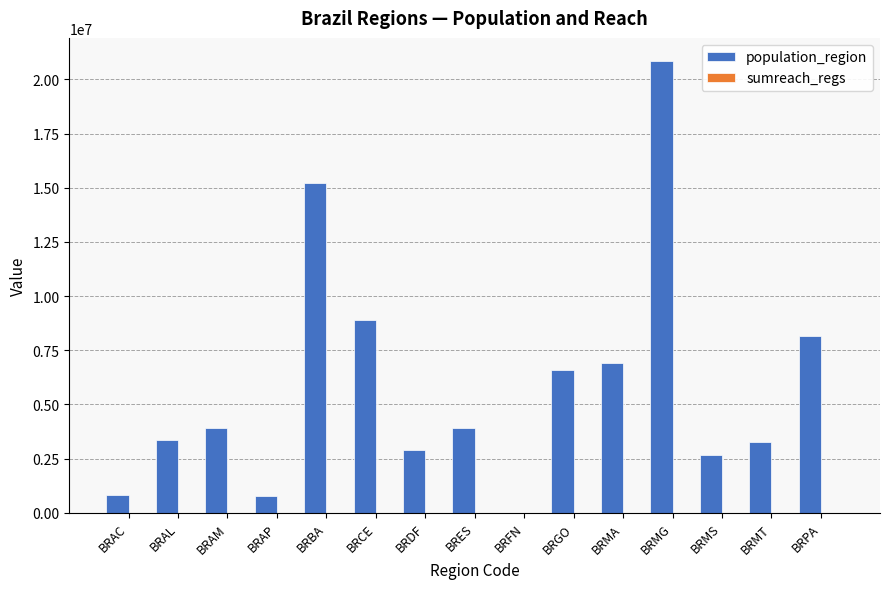

Which series has the widest spread of values?

population_region